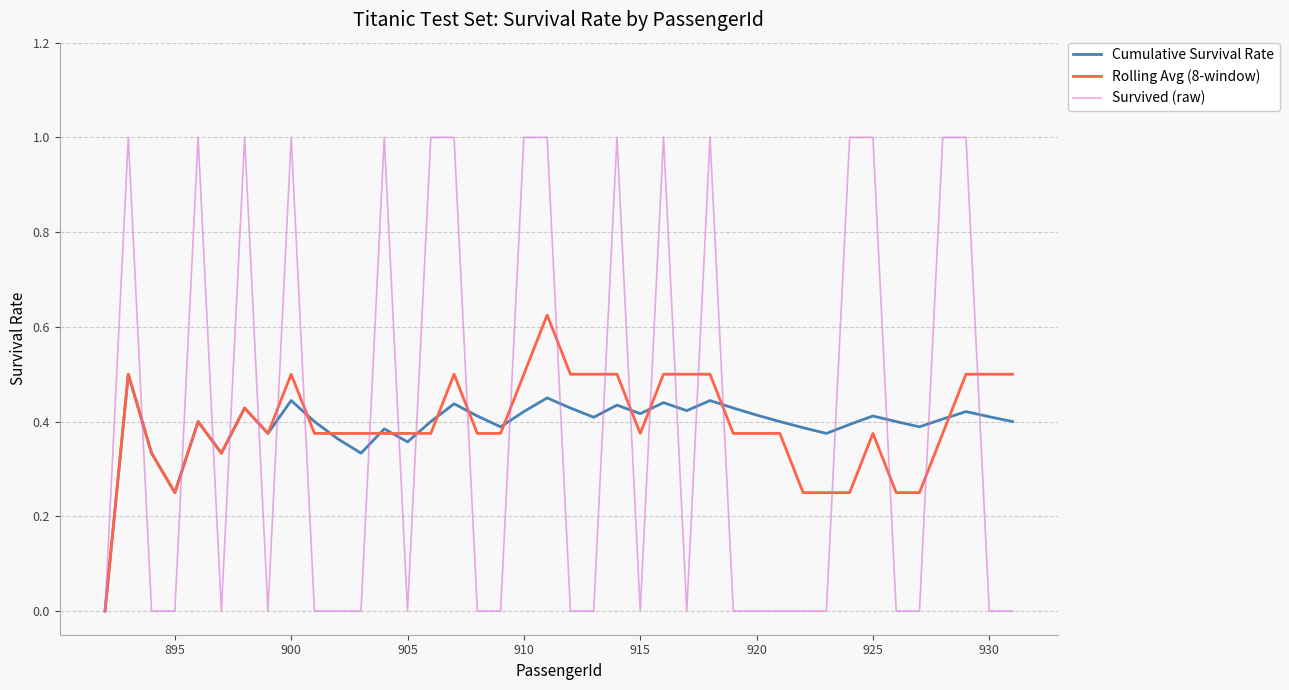

Rank the series by their maximum value, from lowest to highest.

Cumulative Survival Rate, Rolling Avg (8-window), Survived (raw)